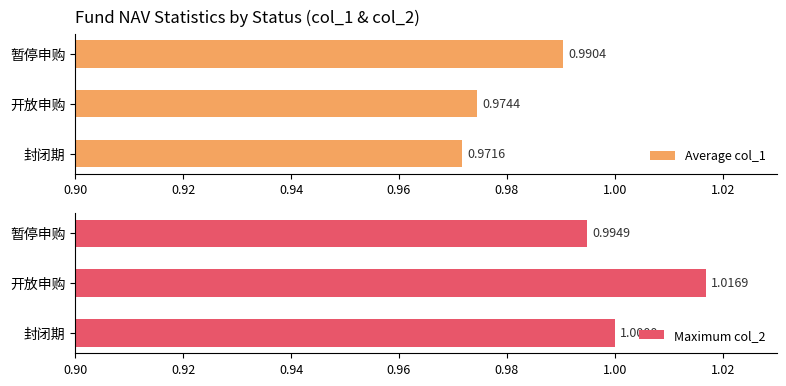

How many data points in Maximum col_2 are less than 1?

1